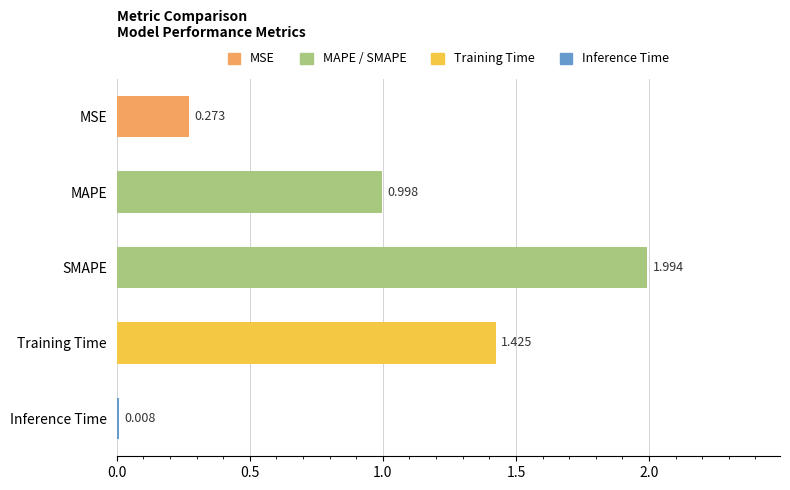

List the labels in order of value, largest first.

SMAPE, Training Time, MAPE, MSE, Inference Time